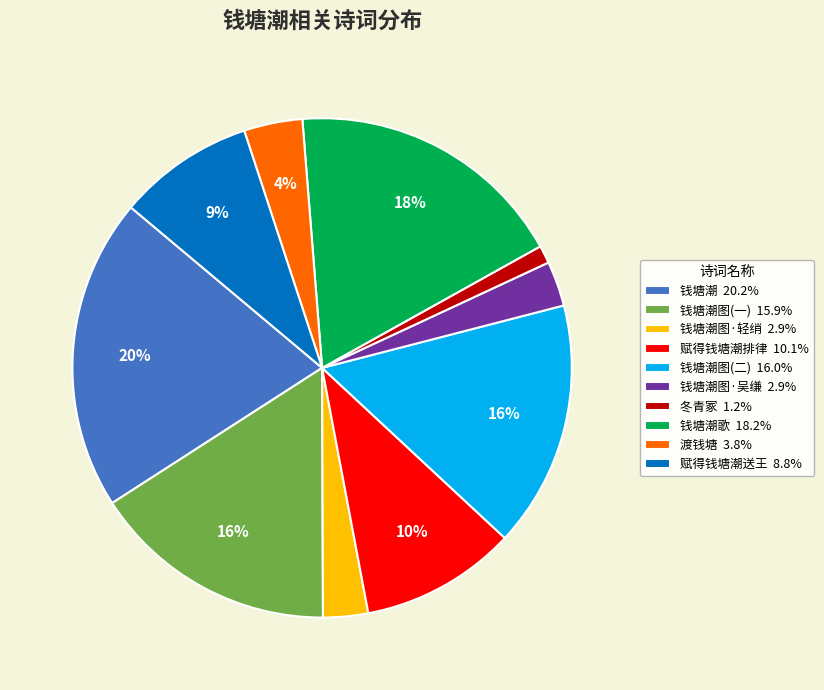

To the nearest percent, what is the combined percentage of 渡钱塘 3.8% and 冬青冢 1.2%?

5%